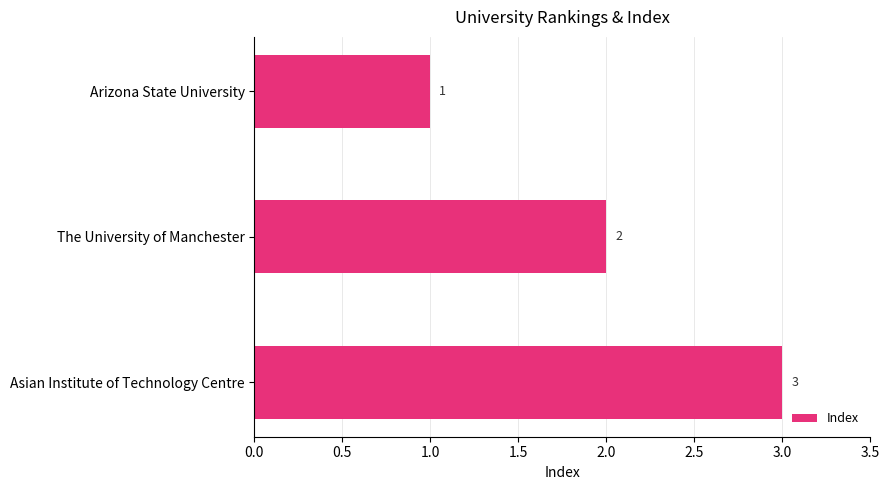

Rank the categories by value from lowest to highest.

Arizona State University, The University of Manchester, Asian Institute of Technology Centre